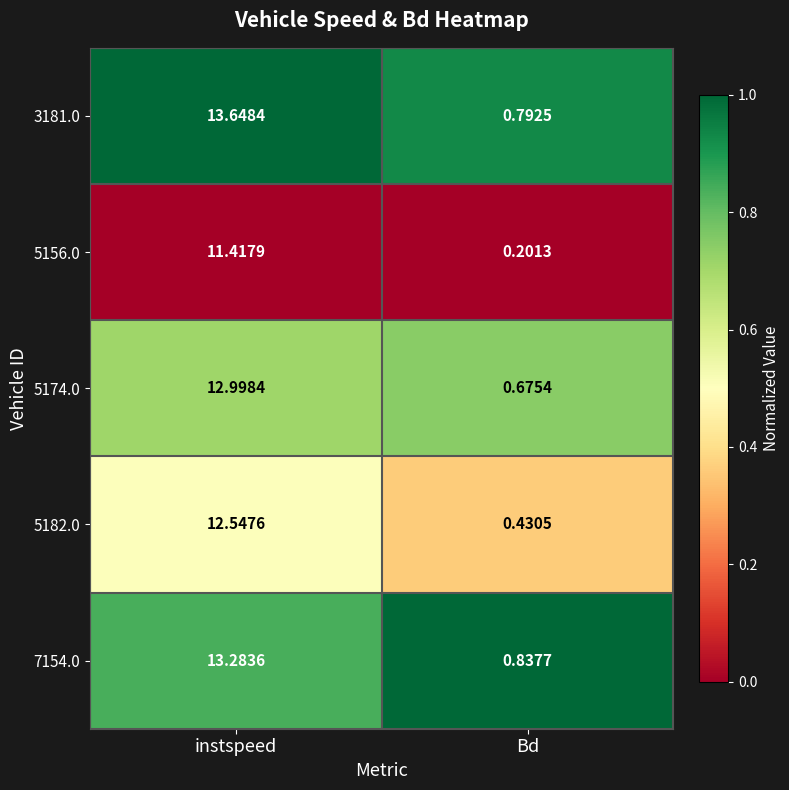

Rank the categories by 5156.0 value from lowest to highest.

Bd, instspeed